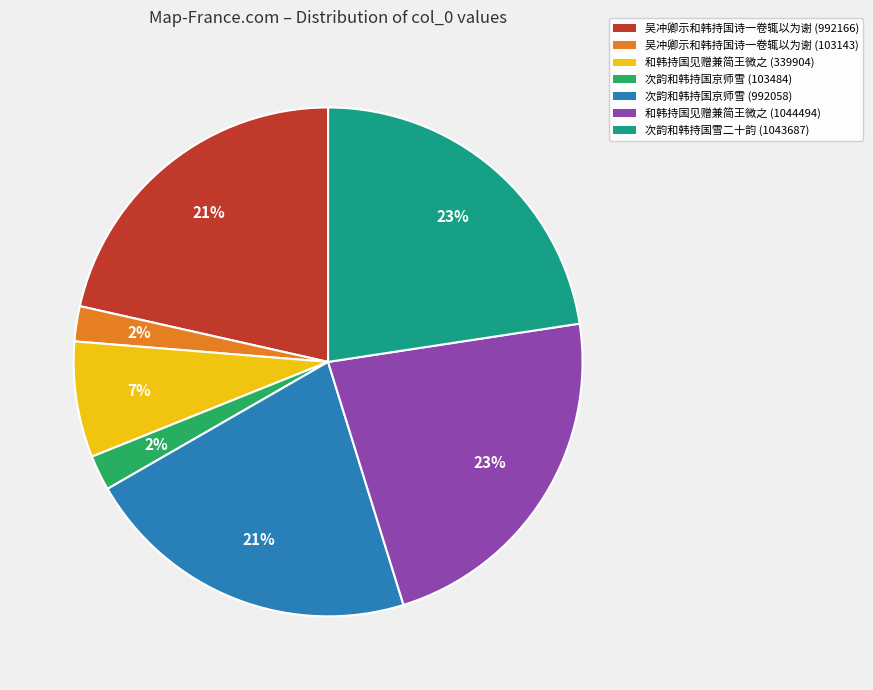

Do 次韵和韩持国京师雪 (992058) and 吴冲卿示和韩持国诗一卷辄以为谢 (103143) together represent more than half of the pie?

No